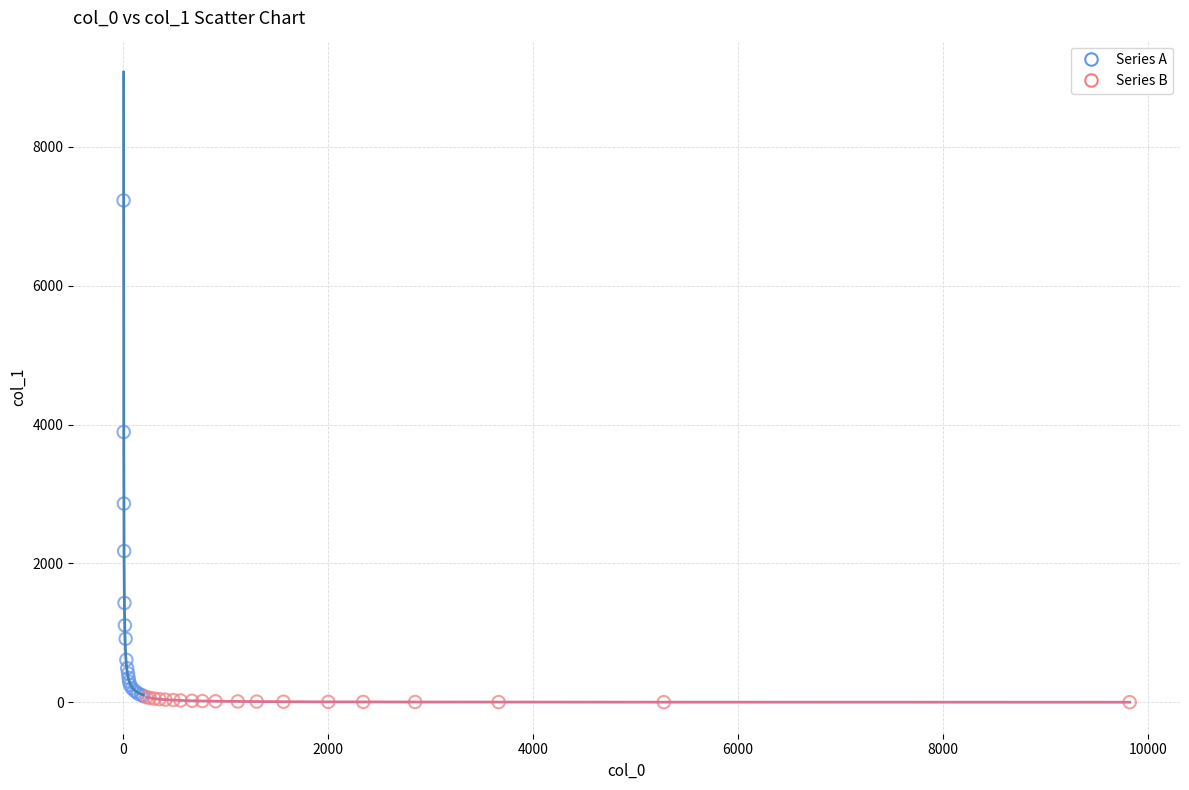

Which series contains the lowest Y value?

Series B